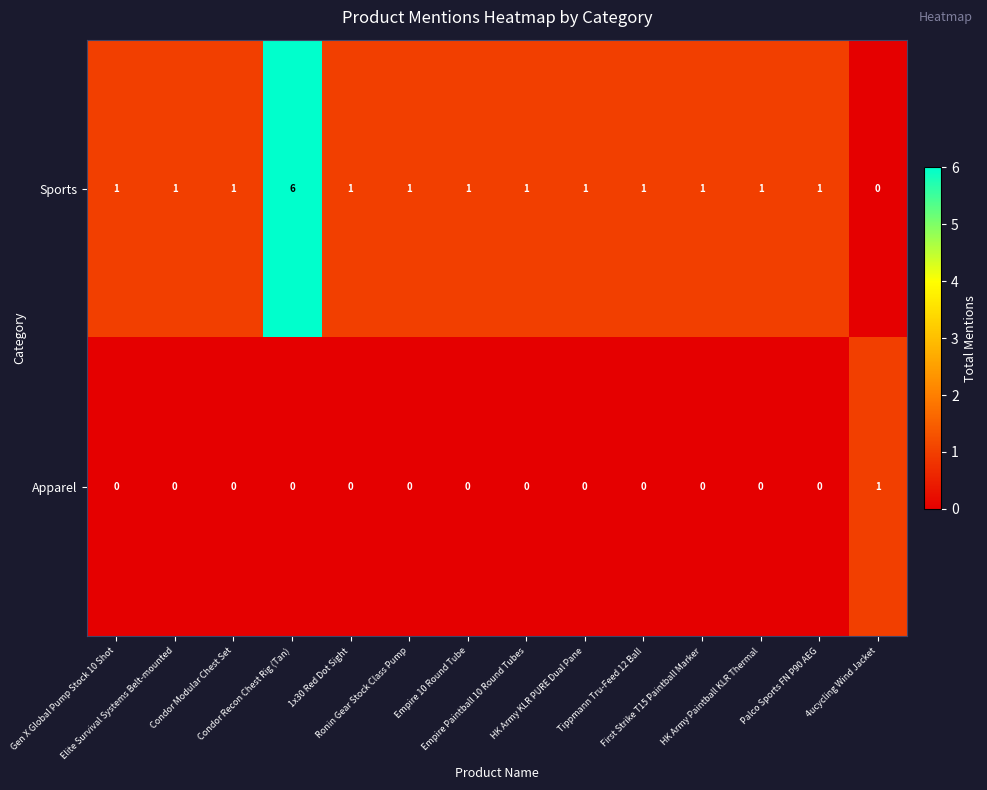

Rank the series by their maximum value, from highest to lowest.

Sports, Apparel